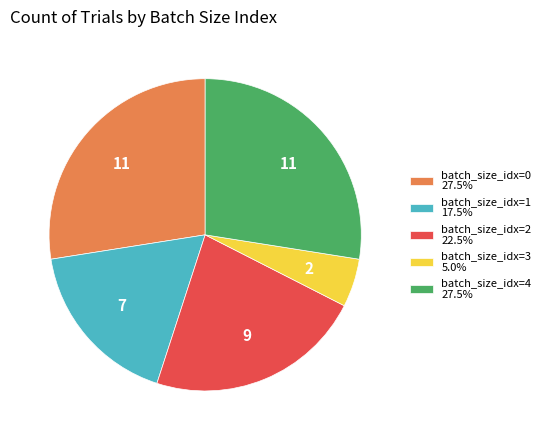

What is the ratio of the value at batch_size_idx=1 17.5% to the value at batch_size_idx=4 27.5%?

0.6